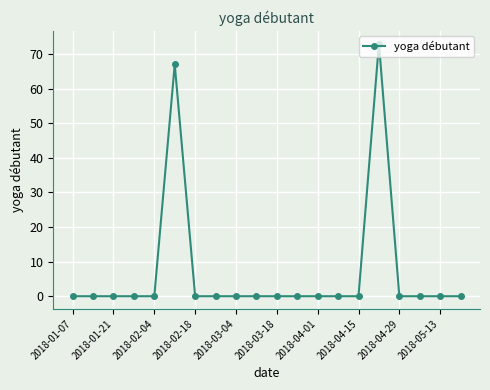

Reading left to right, what are all the values shown in this chart?

0	0	0	0	0	67	0	0	0	0	0	0	0	0	0	73	0	0	0	0